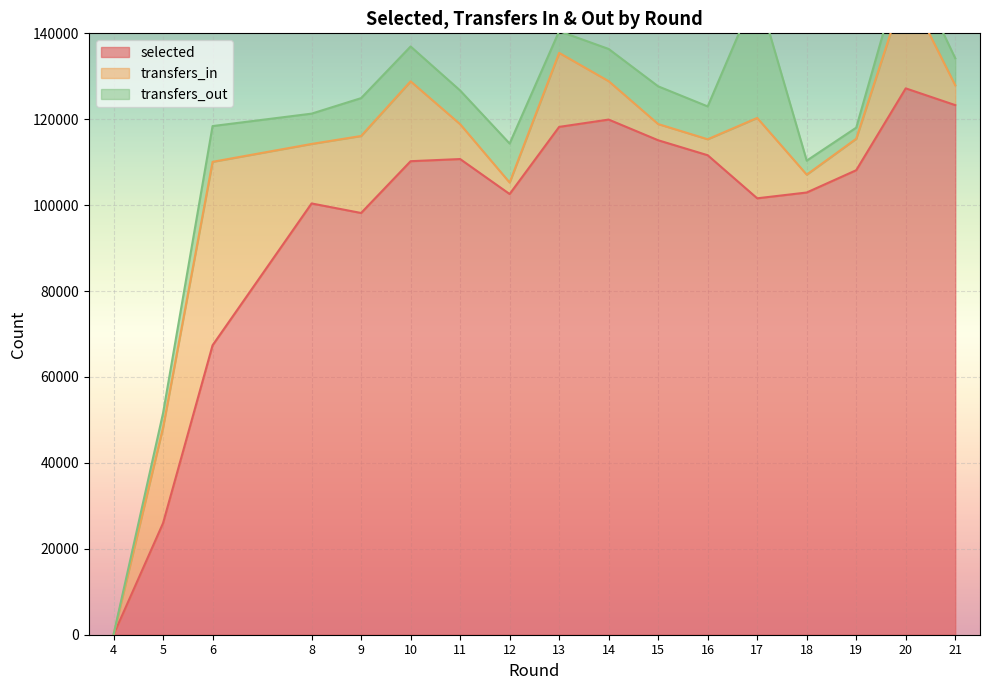

Reading left to right, what are all the values shown in this chart?

selected: 0	25976	67379	100399	98176	110234	110735	102590	118221	119924	115107	111623	101597	102947	108135	127189	123287
transfers_in: 0	22252	42708	13852	17929	18589	8114	2673	17230	8937	3773	3720	18707	4156	7328	23642	4613
transfers_out: 0	3361	8323	7054	8810	8115	7848	9080	5058	7499	8784	7647	29617	3260	2577	7580	6294